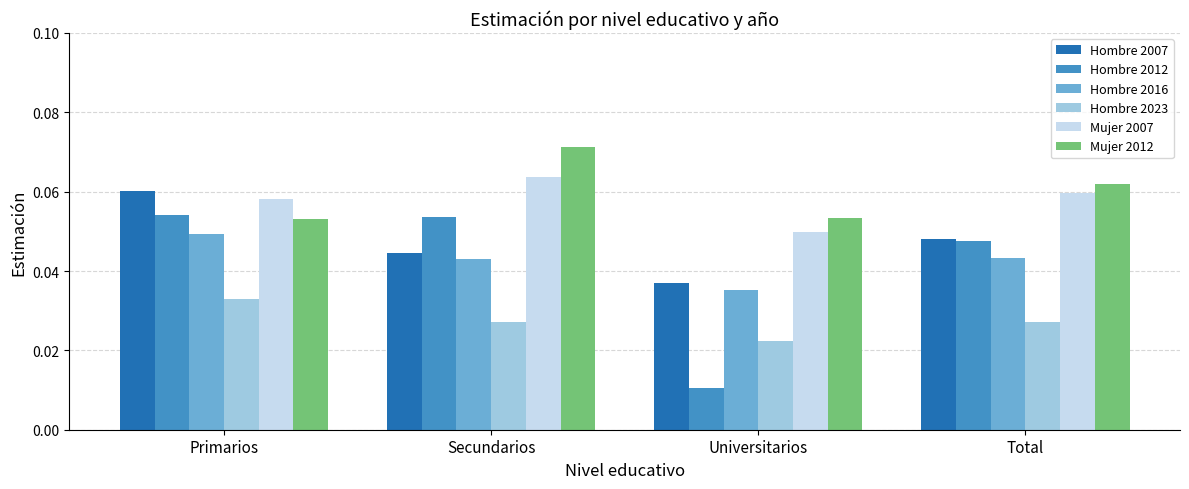

How many data points does each series have?

4